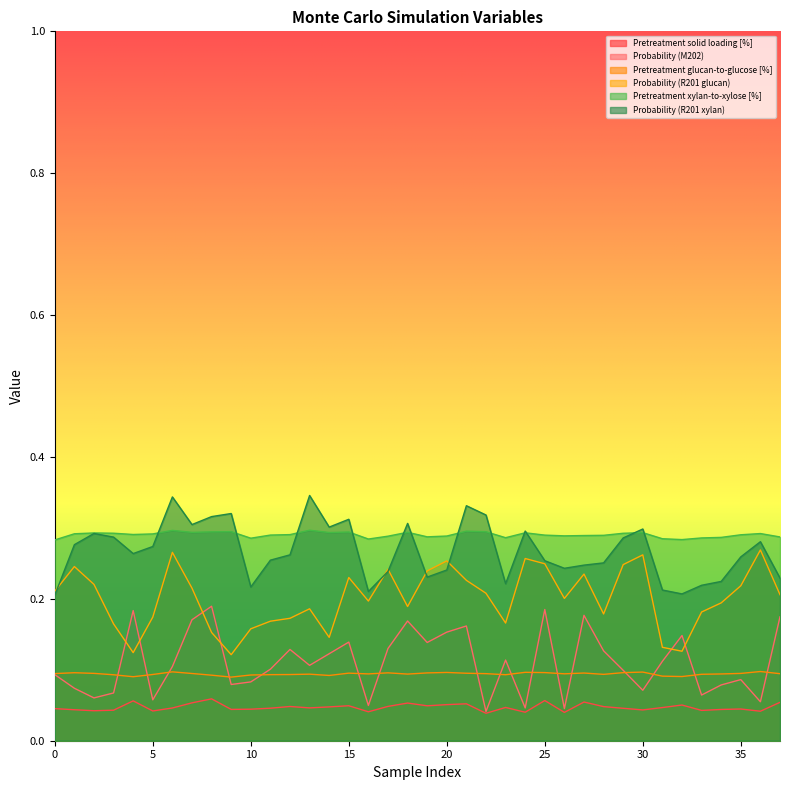

Which series has the largest total across all categories?

Pretreatment xylan-to-xylose [%]